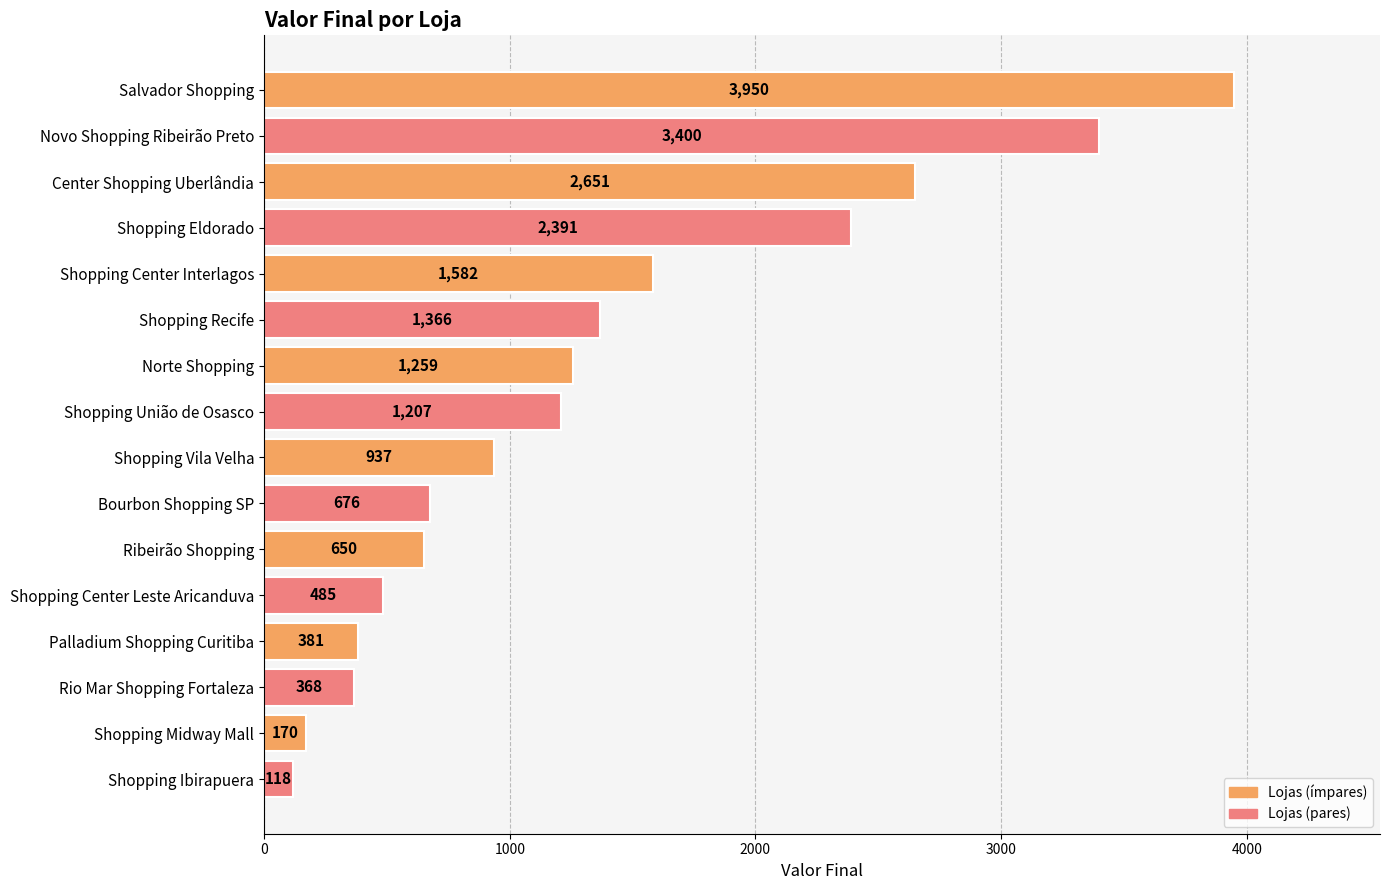

What is the maximum value shown in the chart?

3950